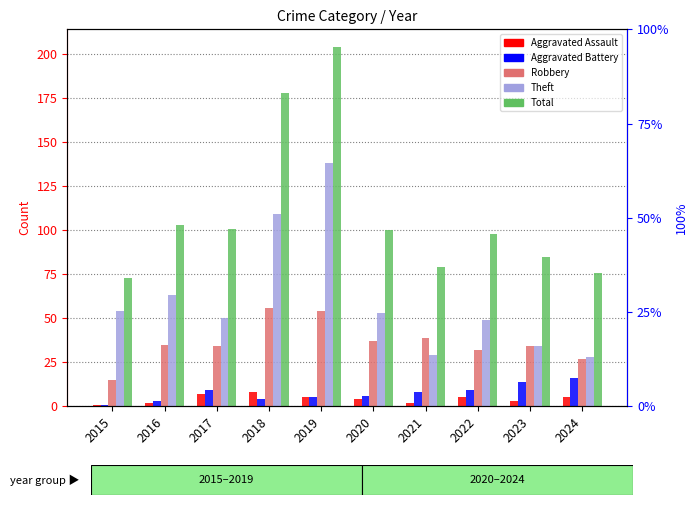

Where is Robbery nearest to the value 35?

2016